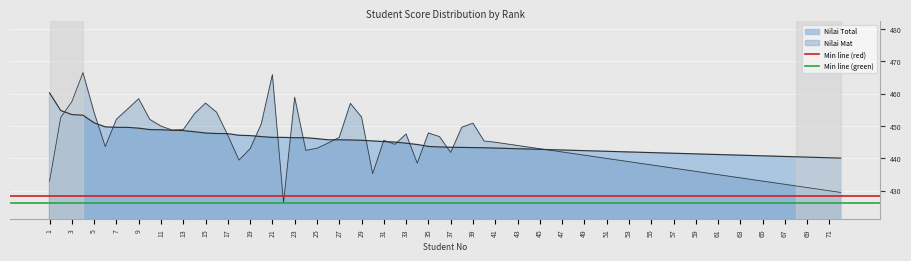

What is the average value of the Min line (red) series?

428.3